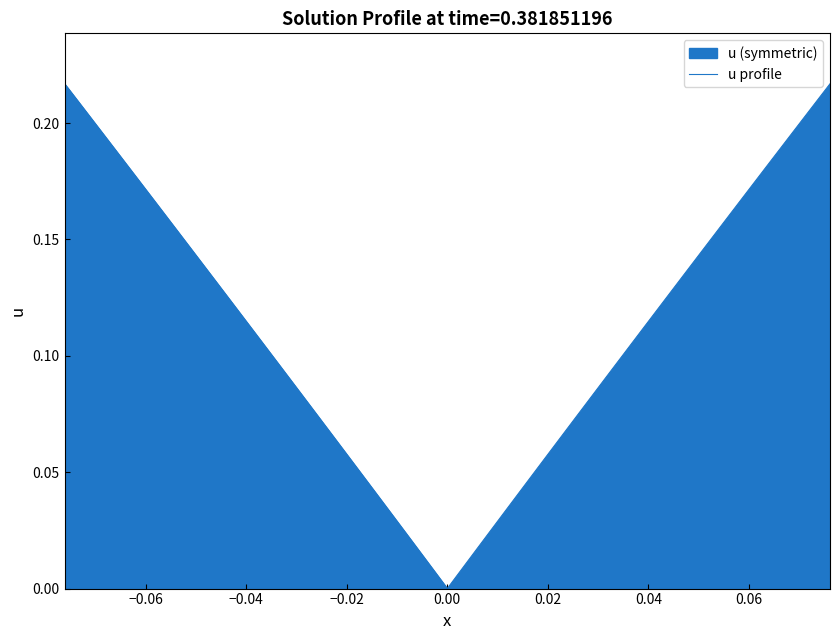

What is the sum of all values?

4.4